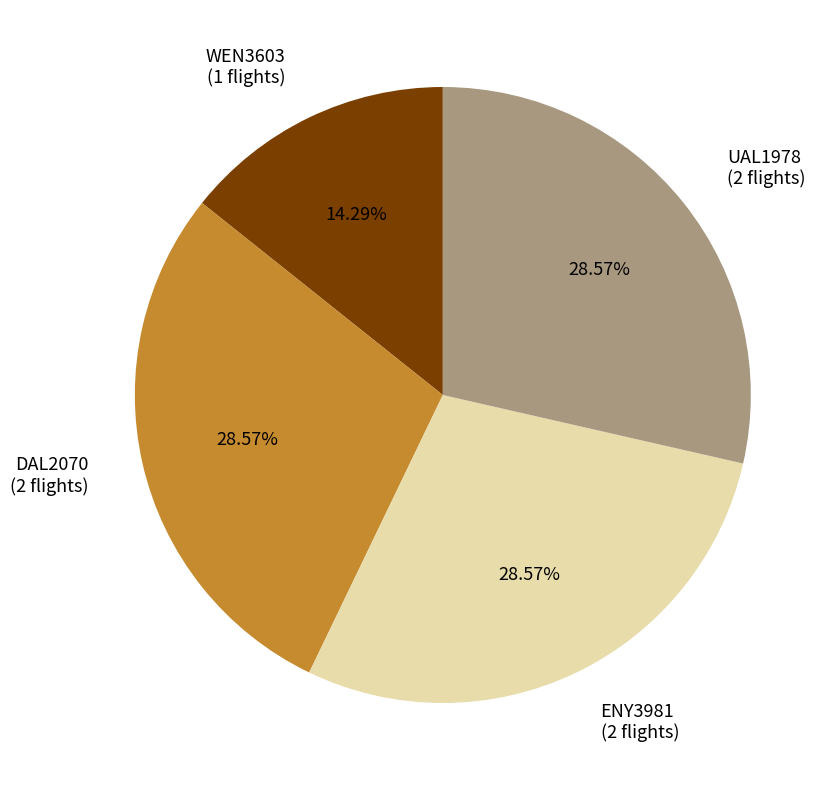

The WEN3603 slice represents 29% of the pie. True or false?

False